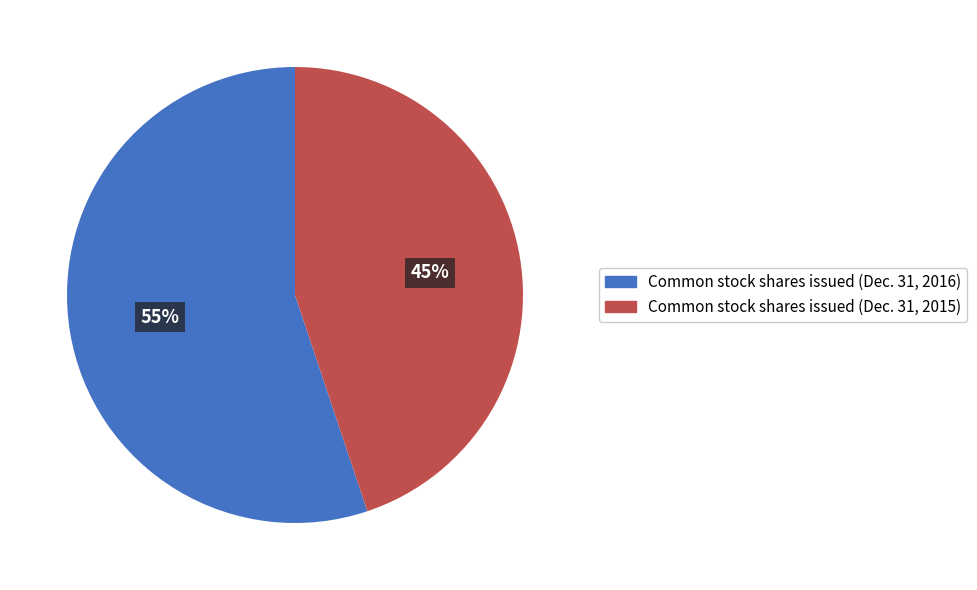

How many slices are in this pie chart?

2